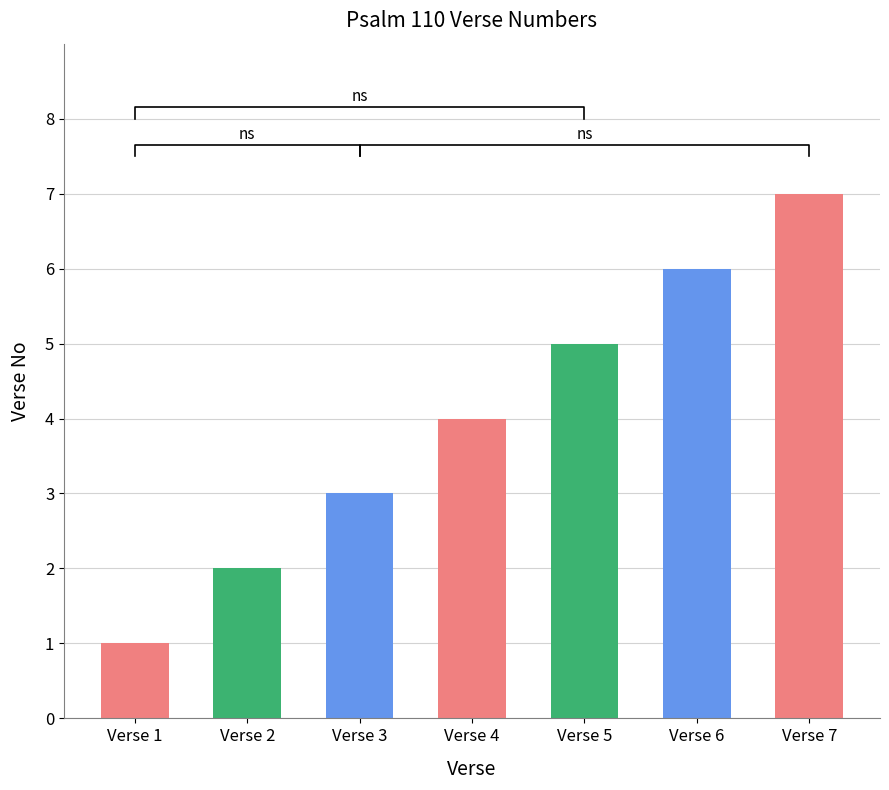

List the labels in order of value, largest first.

Verse 7, Verse 6, Verse 5, Verse 4, Verse 3, Verse 2, Verse 1